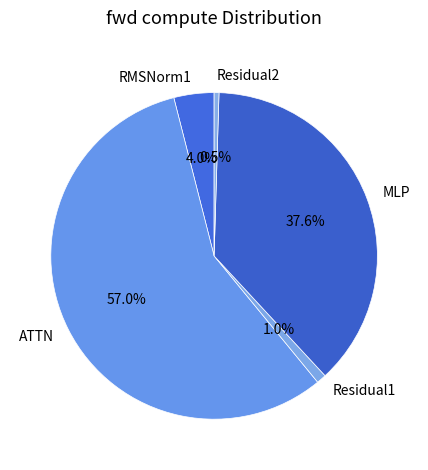

Which category has the biggest portion of the pie?

ATTN